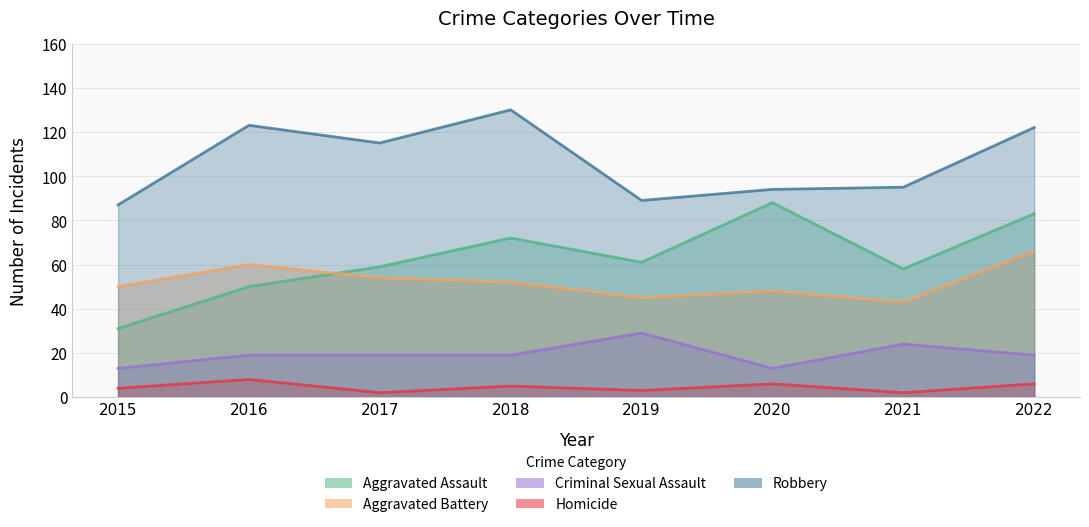

How many data points in Homicide are above 5?

3